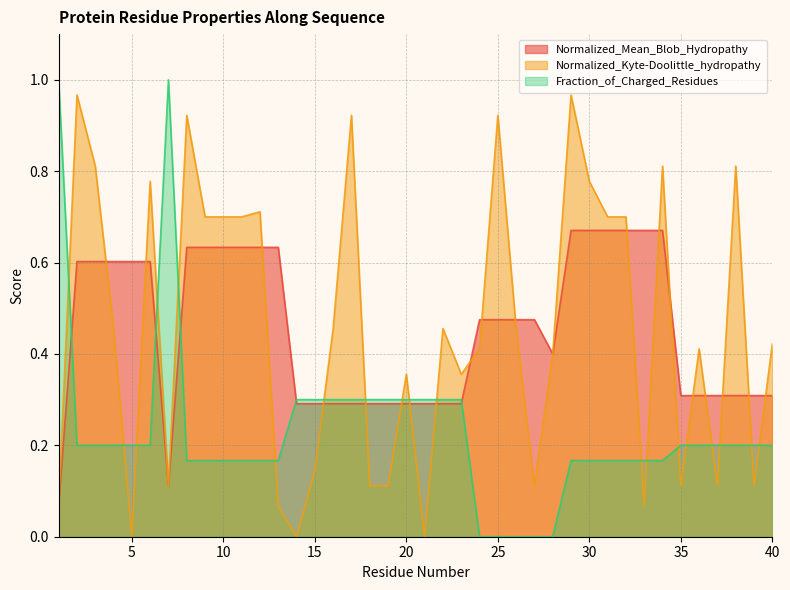

List the series in order of their peak value, lowest first.

Normalized_Mean_Blob_Hydropathy, Normalized_Kyte-Doolittle_hydropathy, Fraction_of_Charged_Residues